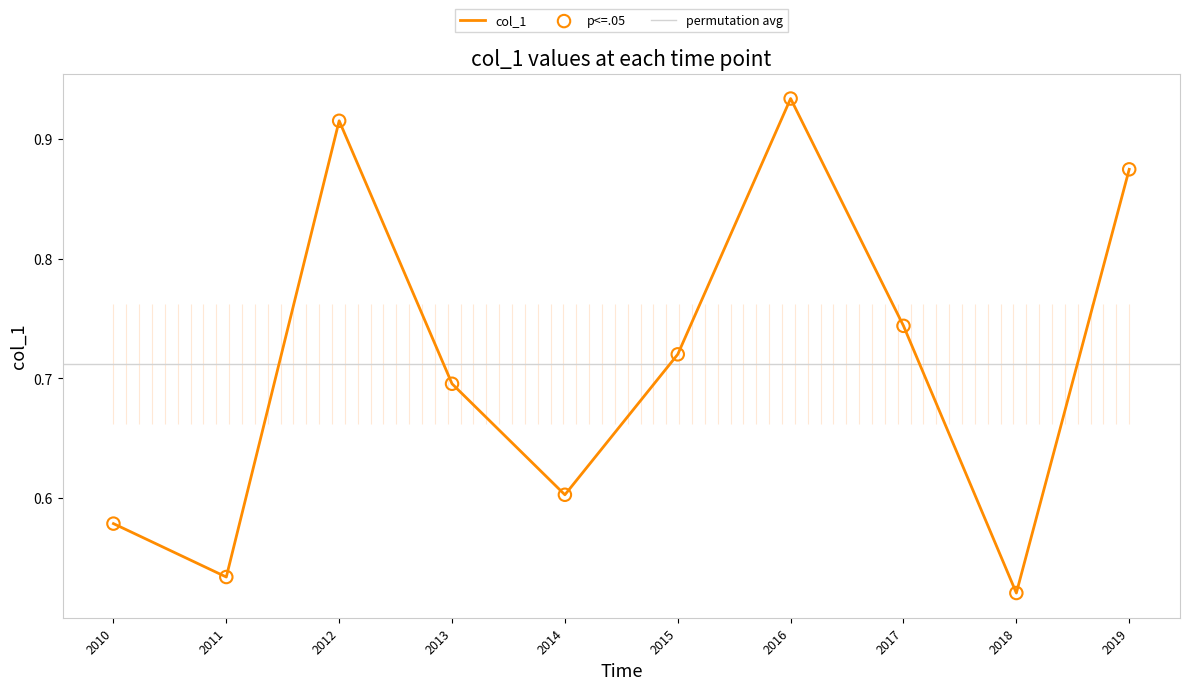

The value of col_1 at 2014 is 0.9. True or false?

False